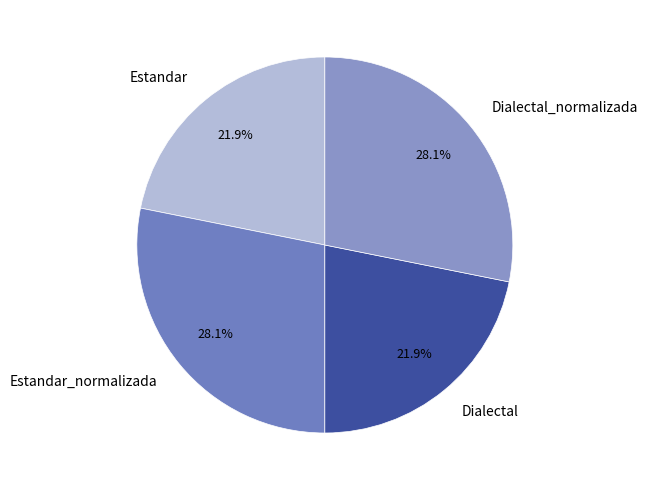

True or false: Estandar accounts for 30% of the total.

False